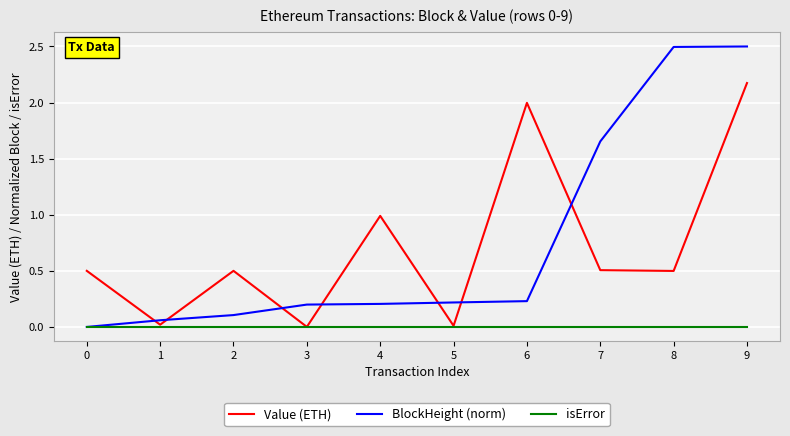

At 6, list the series in order from smallest to largest.

isError, BlockHeight (norm), Value (ETH)